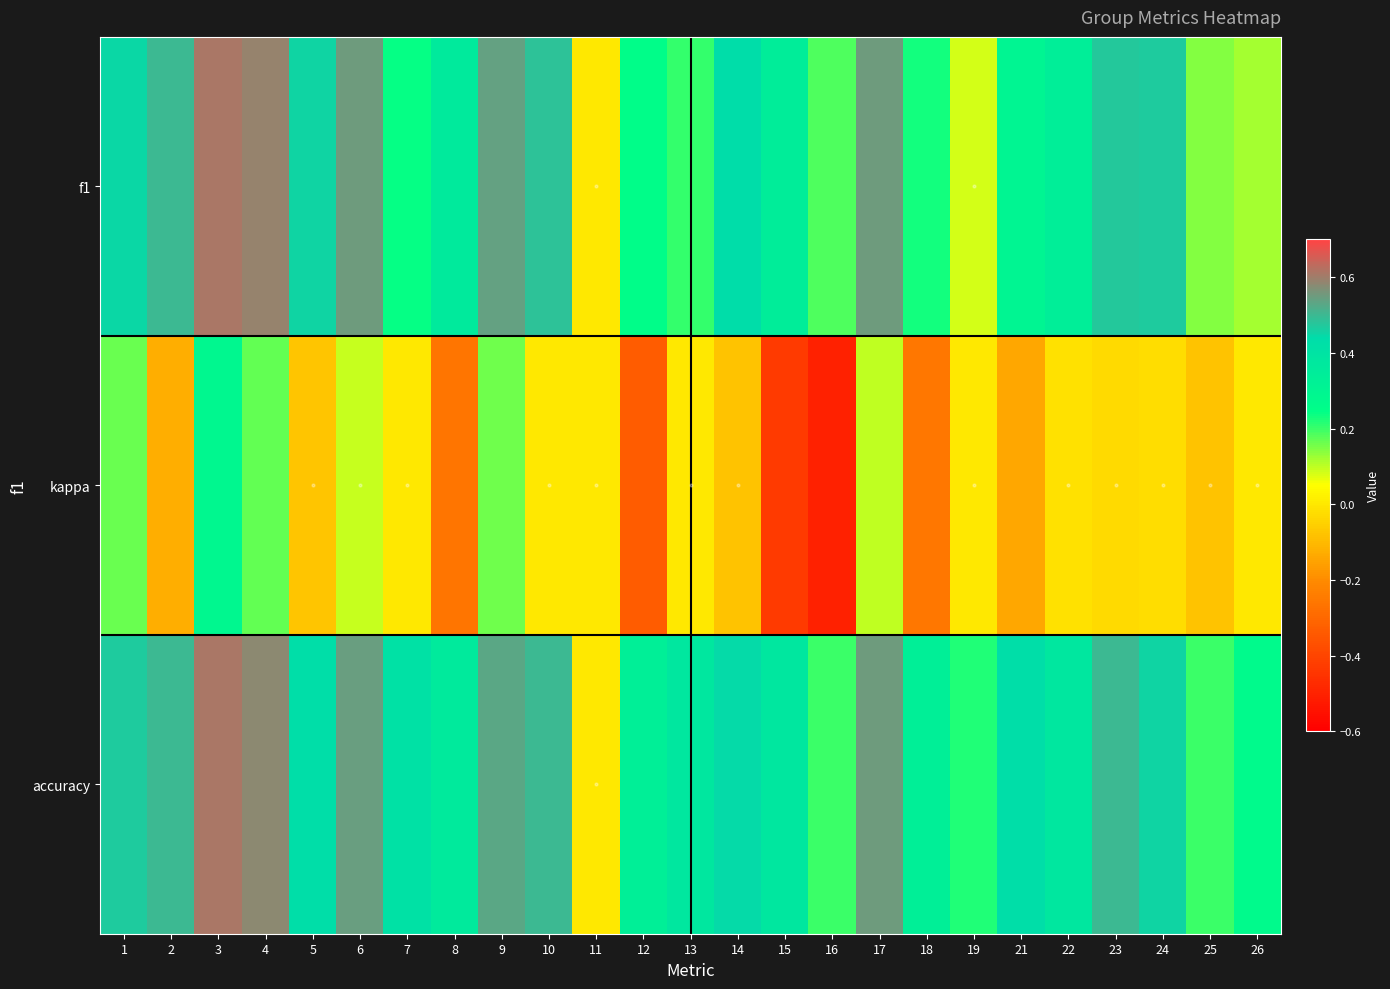

Which series changed the most between 16 and 25?

kappa